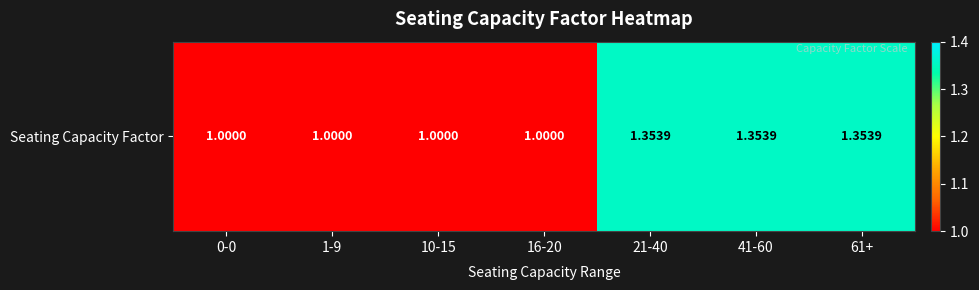

Rank the categories by value from lowest to highest.

0-0, 1-9, 10-15, 16-20, 21-40, 41-60, 61+